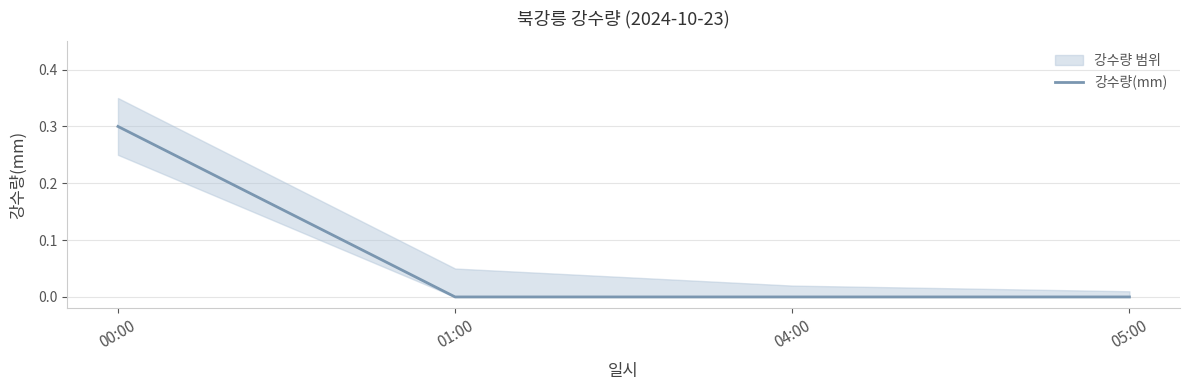

What is the label of the 4th point from the left?

05:00